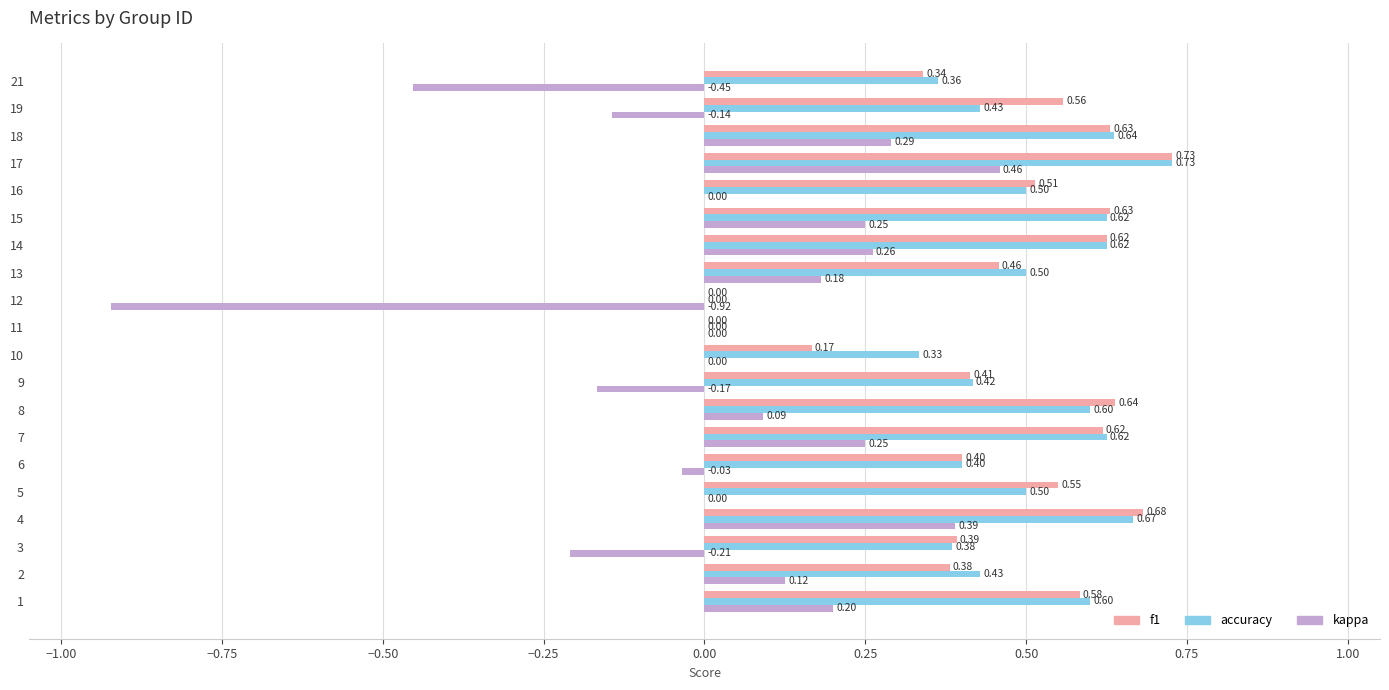

Between 7 and 17, which series saw the biggest shift?

kappa